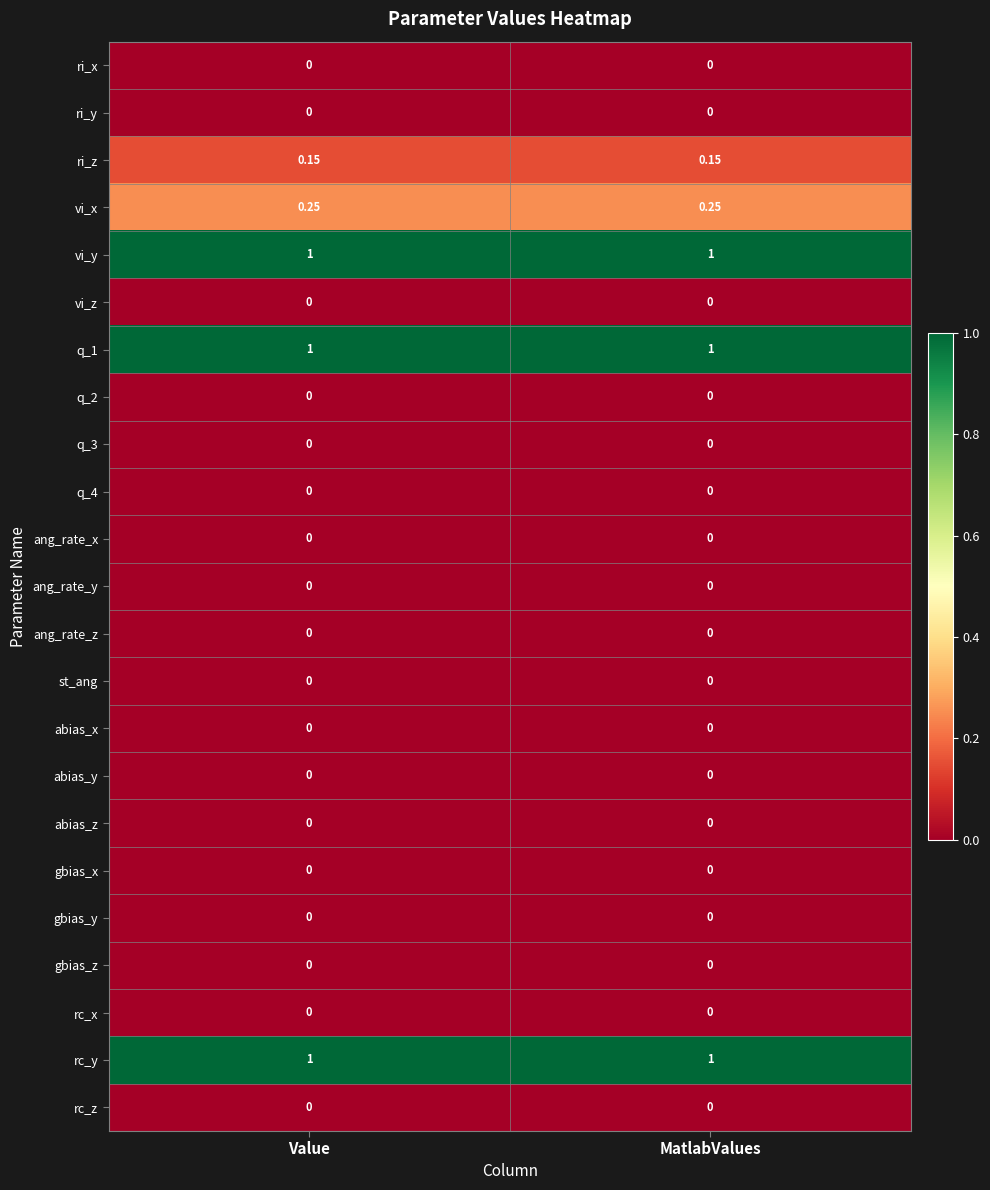

At how many categories does at least one series exceed 0?

2